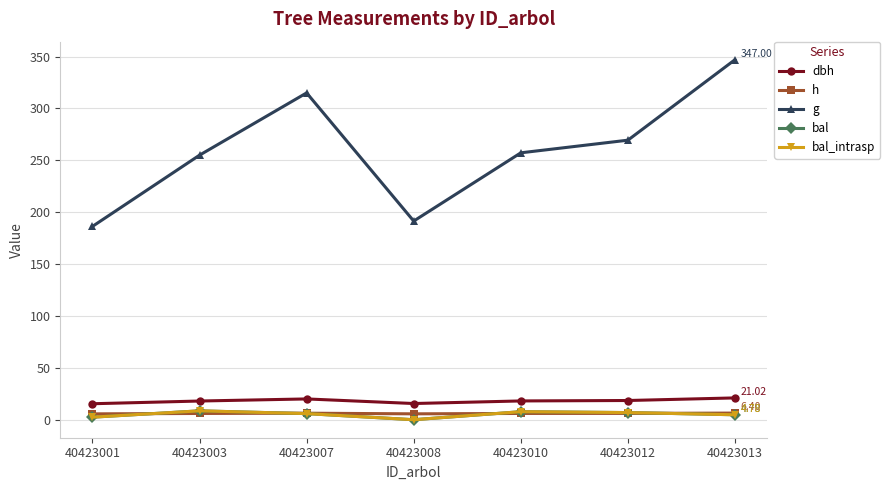

What is the greatest value displayed?

347.0